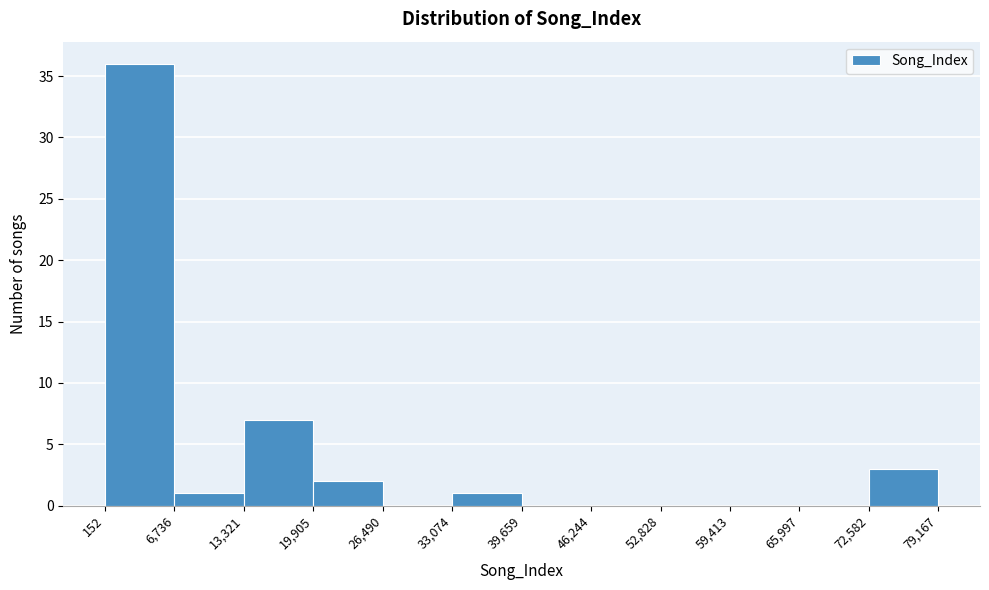

Reading left to right, list every bar in this chart as the range it spans on the x-axis followed by its height. The values are not printed on the chart, so give them approximately, as read against the axis.

152 to 6,736: 36
6,736 to 13,321: 1
13,321 to 19,905: 7
19,905 to 26,490: 2
26,490 to 33,074: 0
33,074 to 39,659: 1
39,659 to 46,244: 0
46,244 to 52,828: 0
52,828 to 59,413: 0
59,413 to 65,997: 0
65,997 to 72,582: 0
72,582 to 79,167: 3